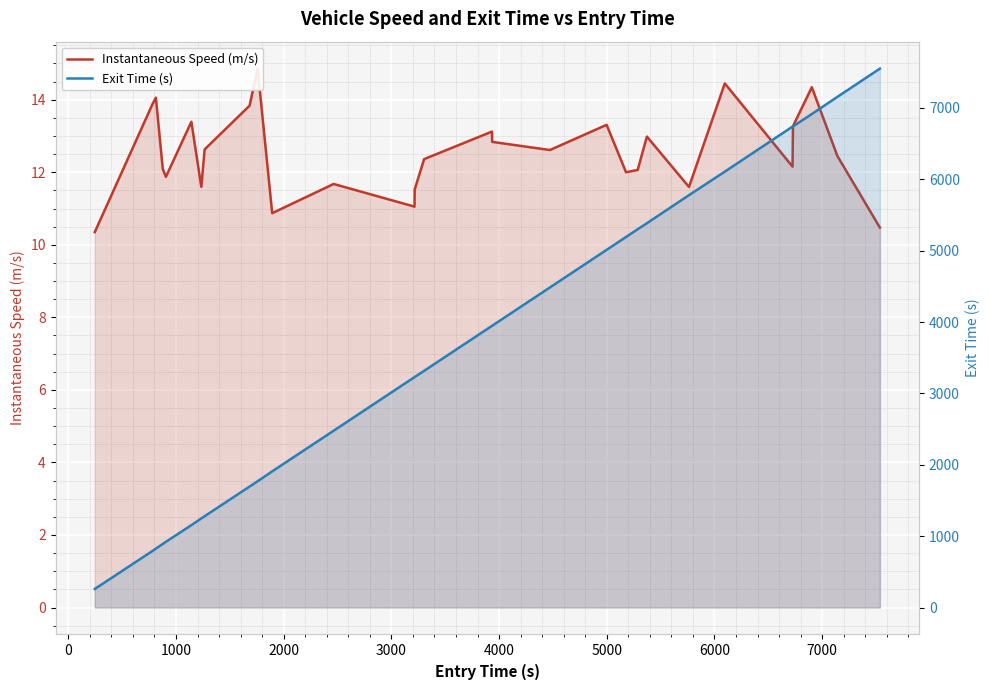

How many categories are shown in the chart?

29